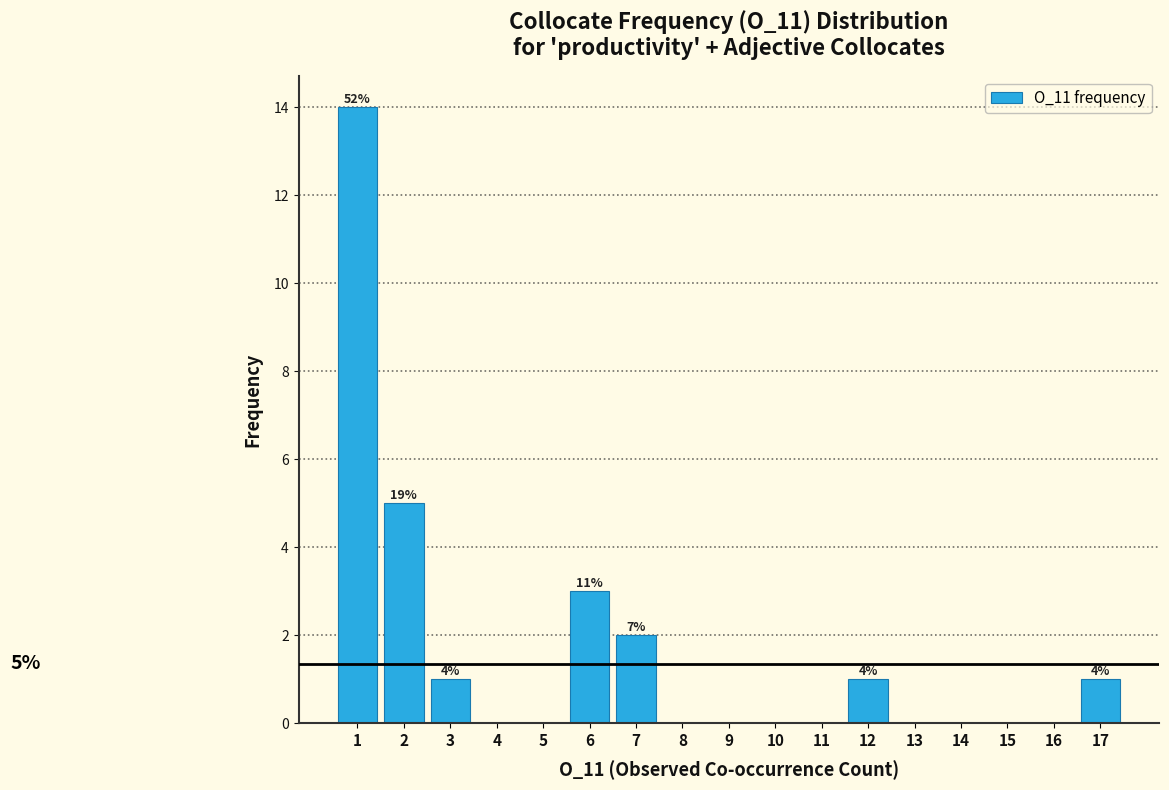

Over which range of the x-axis is the bar tallest?

0.5 to 1.5